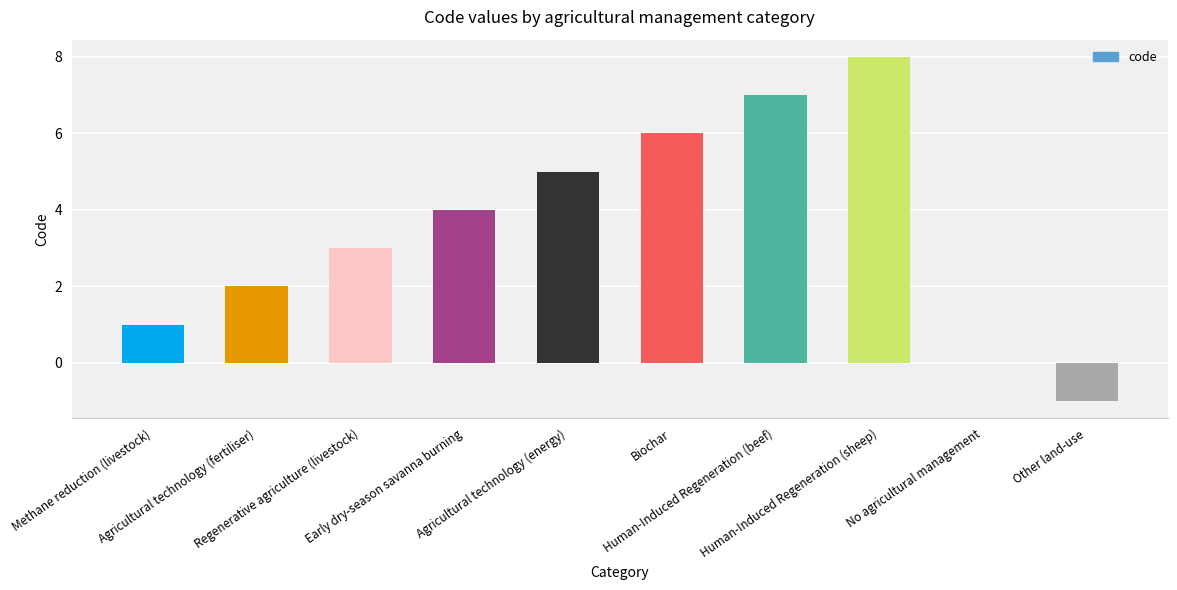

Count the values in the range 1 to 6.

6